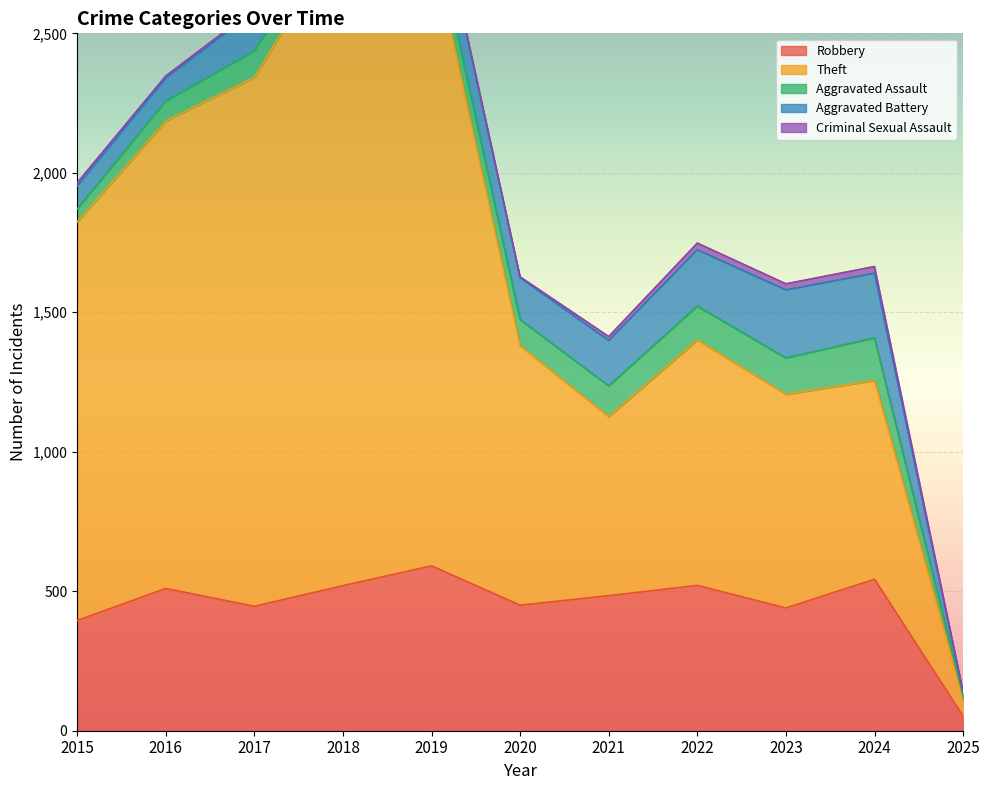

Where is the first local maximum for Criminal Sexual Assault?

2018